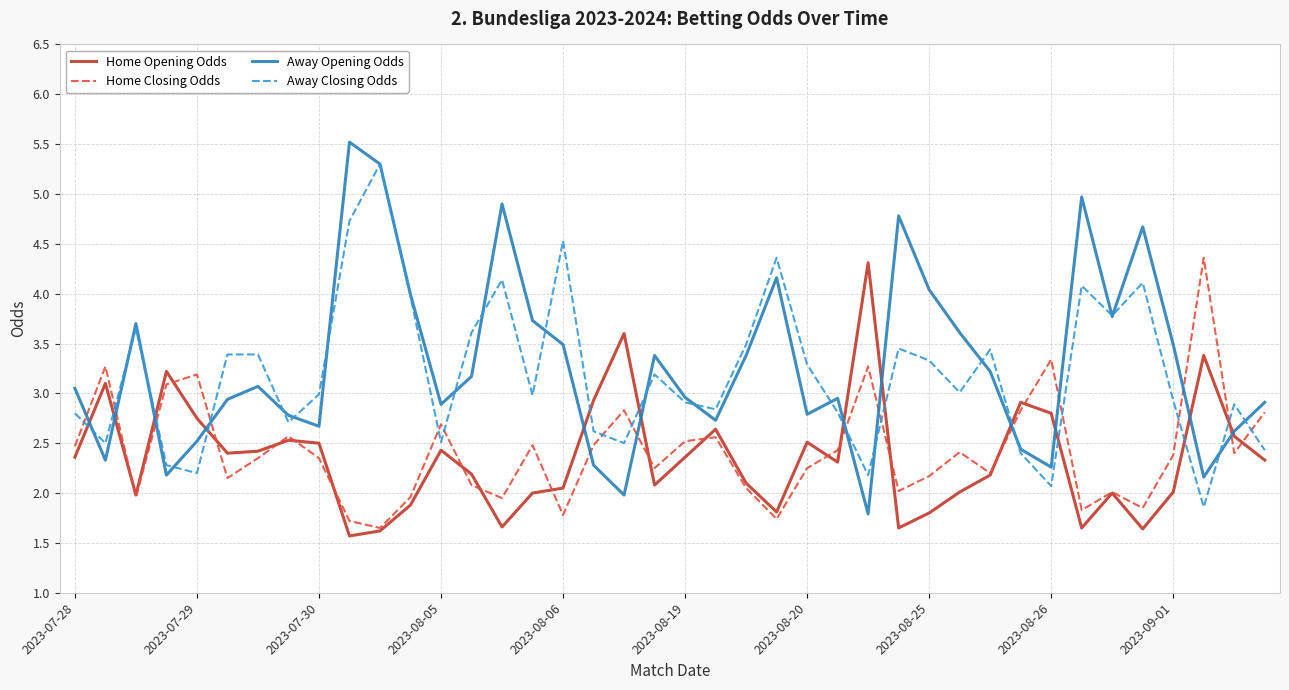

What is the difference between the highest and lowest values at 2023-08-19?

0.6